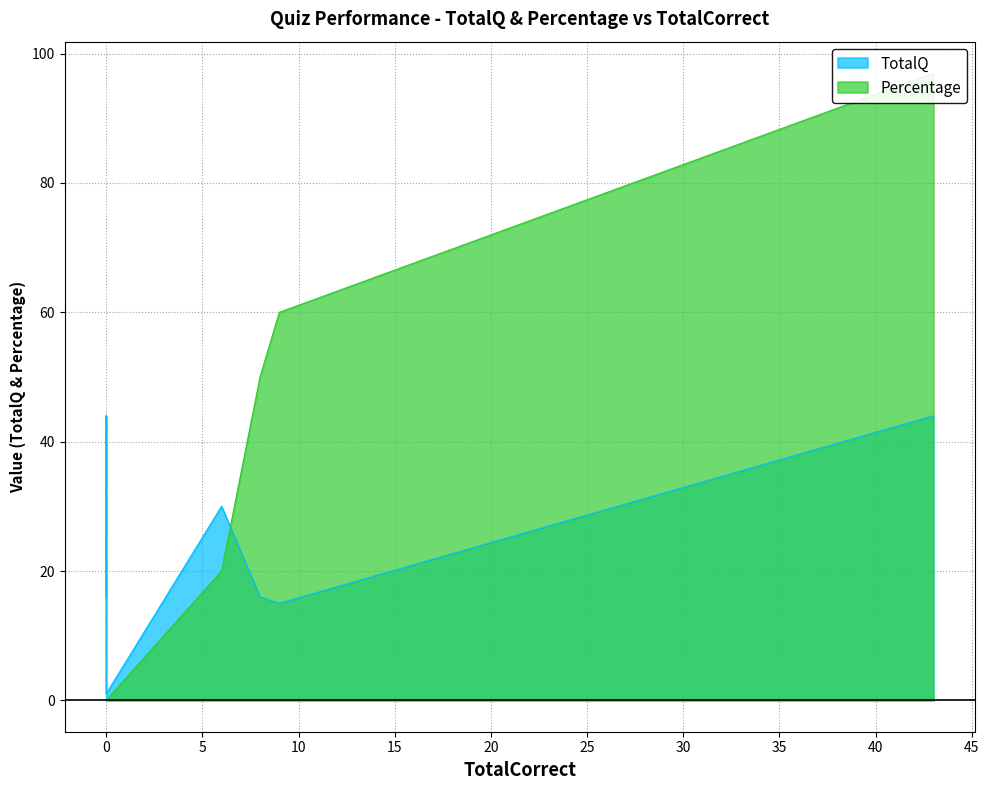

The Percentage series shows 49 at 0. True or false?

False